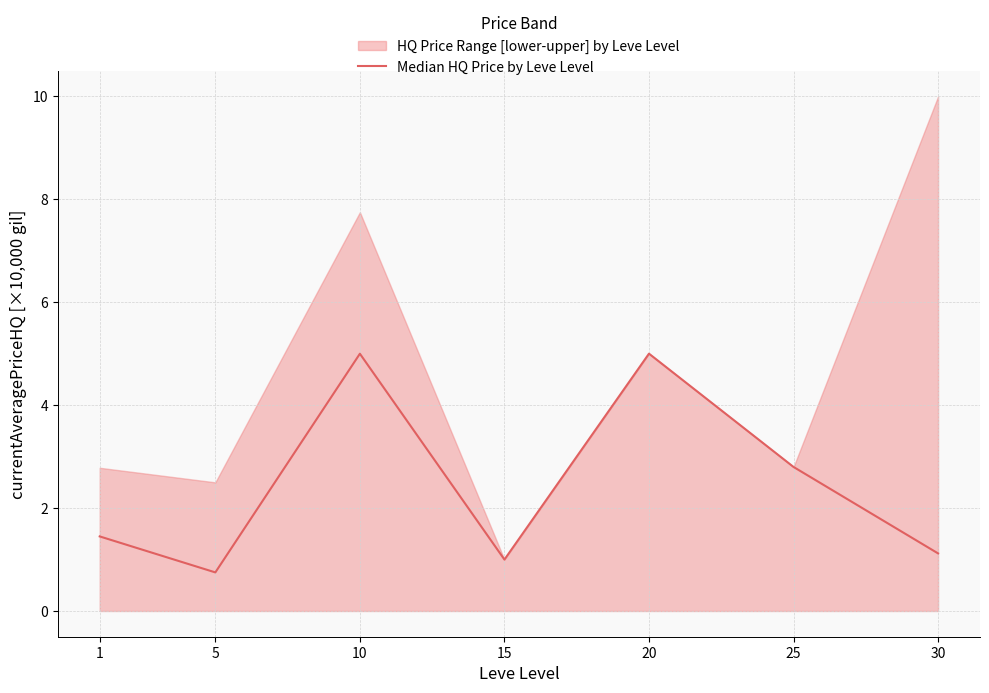

Is it true that the value at 10 is 5.0?

True